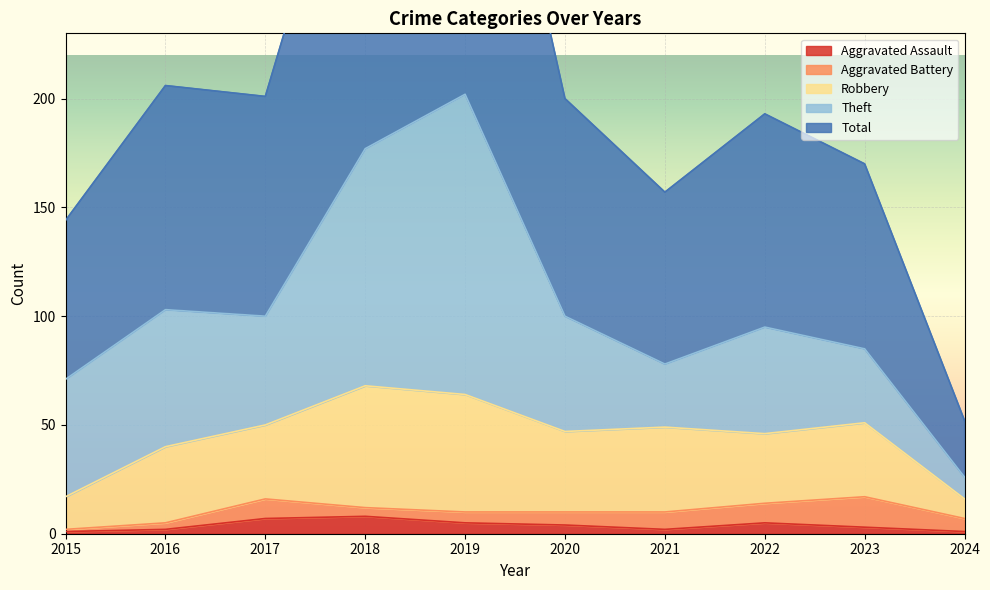

True or false: Aggravated Battery has a value of 9 at 2022.

True